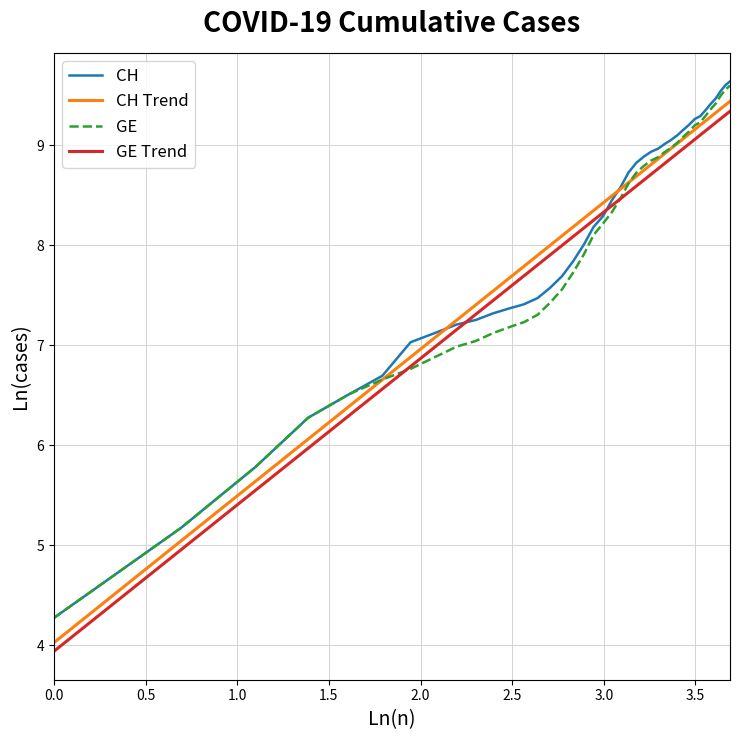

Which series has the widest spread of values?

CH Trend